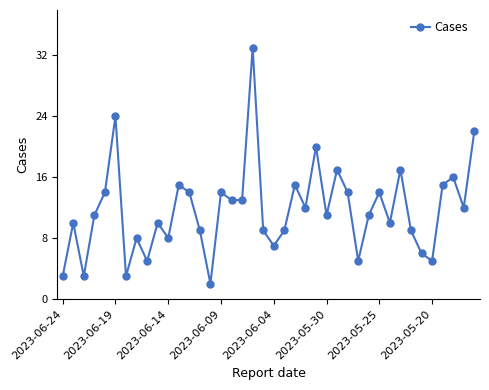

What is the value of the 35th point from the left?

6